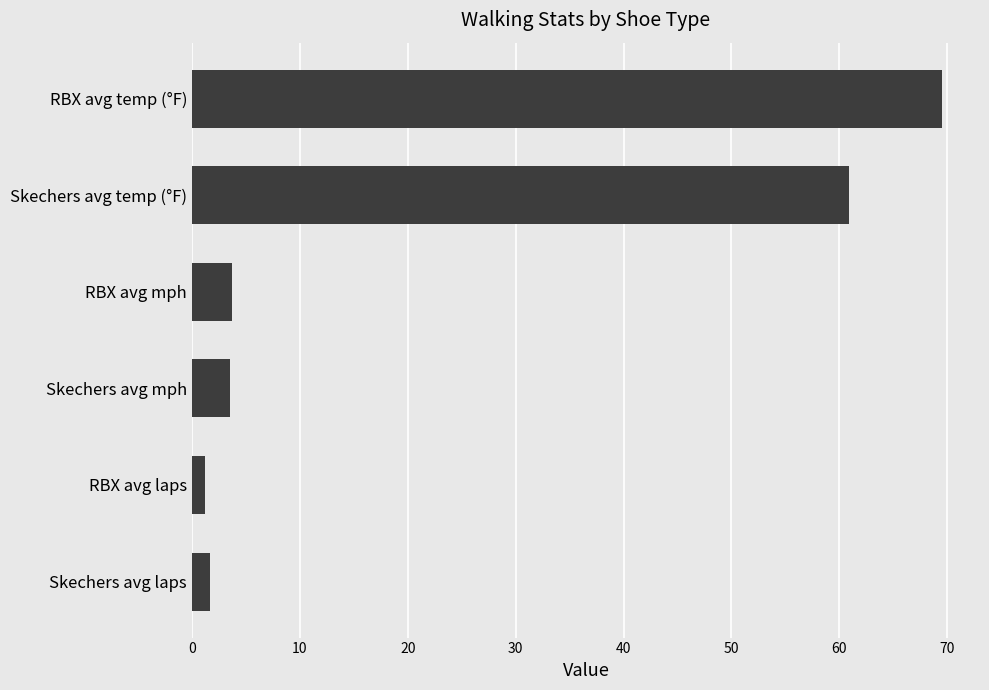

What is the average value?

23.4